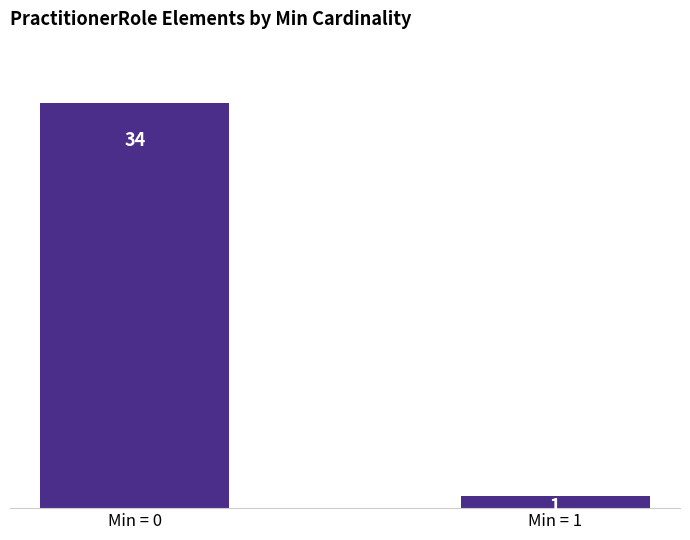

Read the value at Min = 1.

1